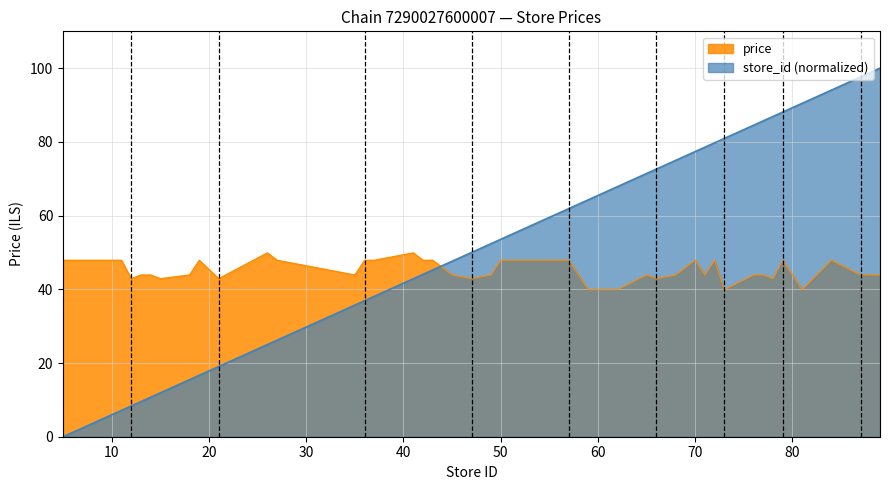

Is it true that mean_price equals 42.9 at 78?

True